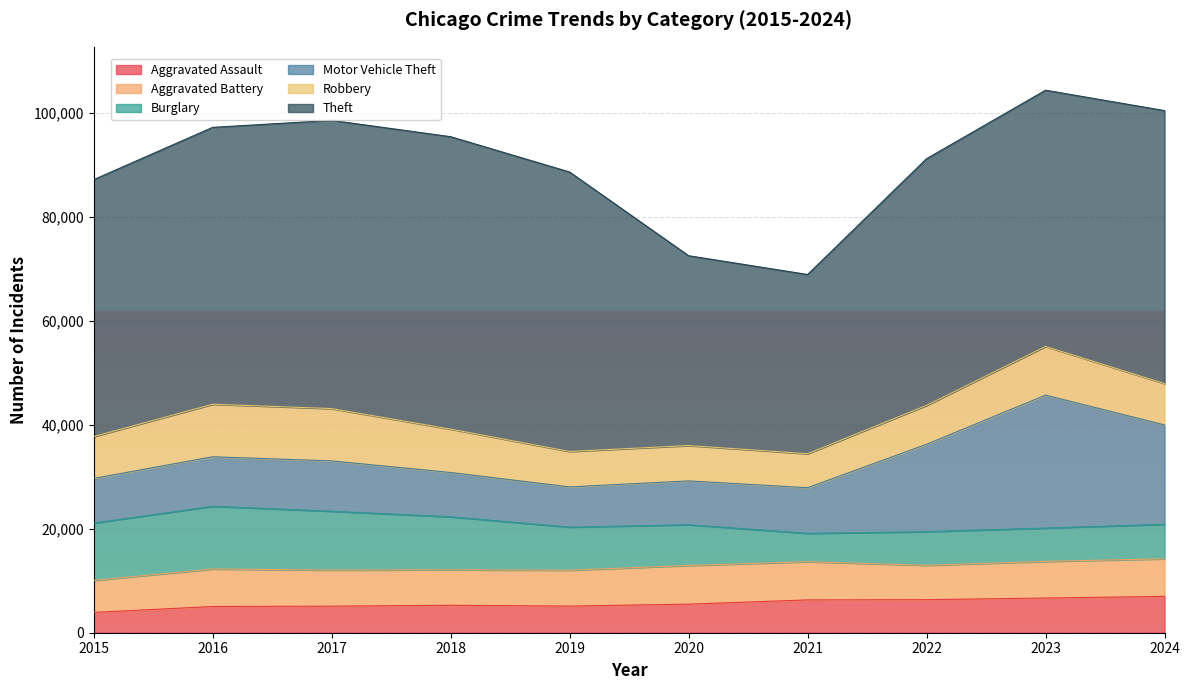

What is the average value of the Motor Vehicle Theft series?

12275